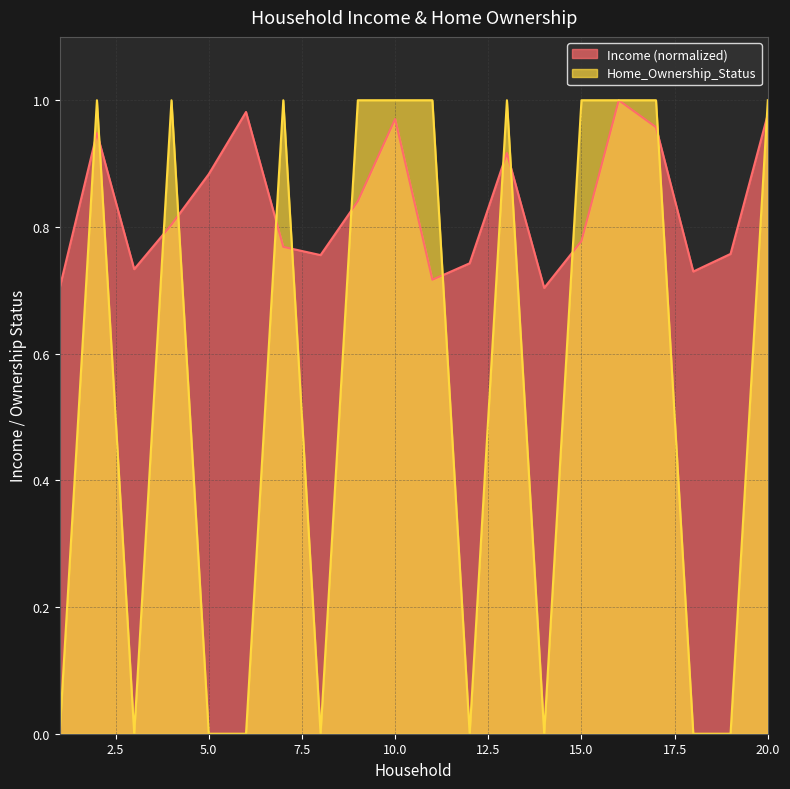

What is the value of the Income point at the 11th from the left?

0.7